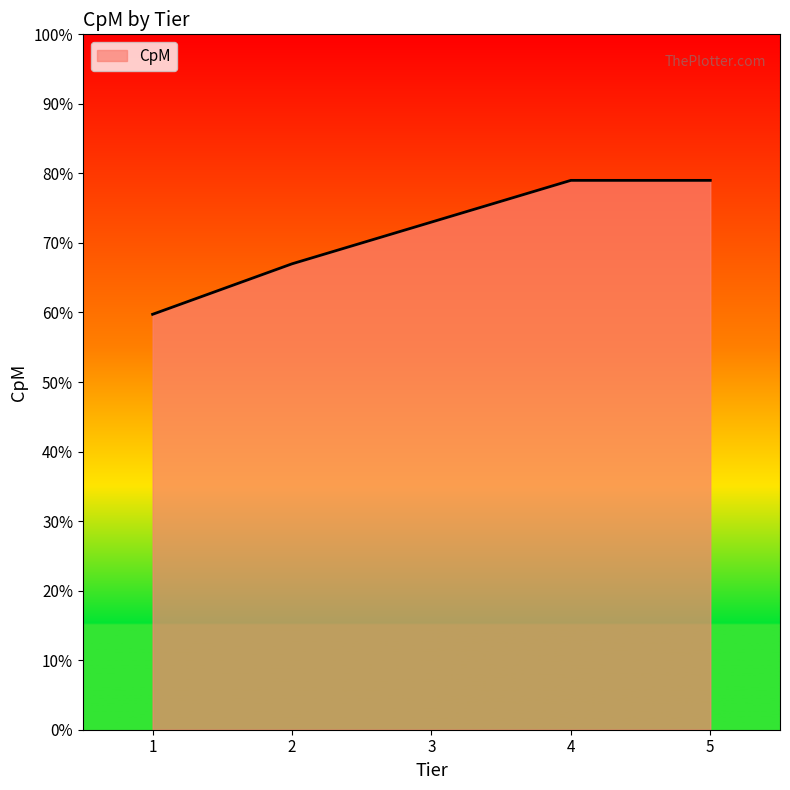

What is the difference between the second highest and second lowest values?

0.1